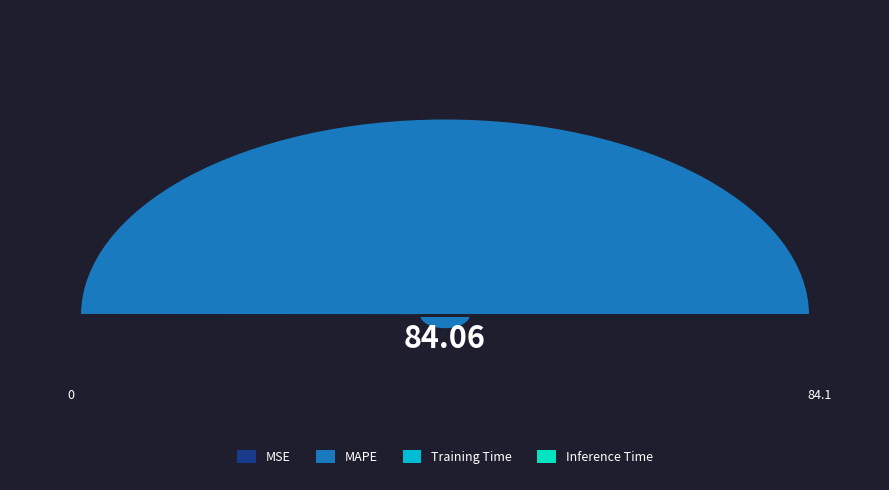

To the nearest percent, what is the combined percentage of Inference Time and MAPE?

100%